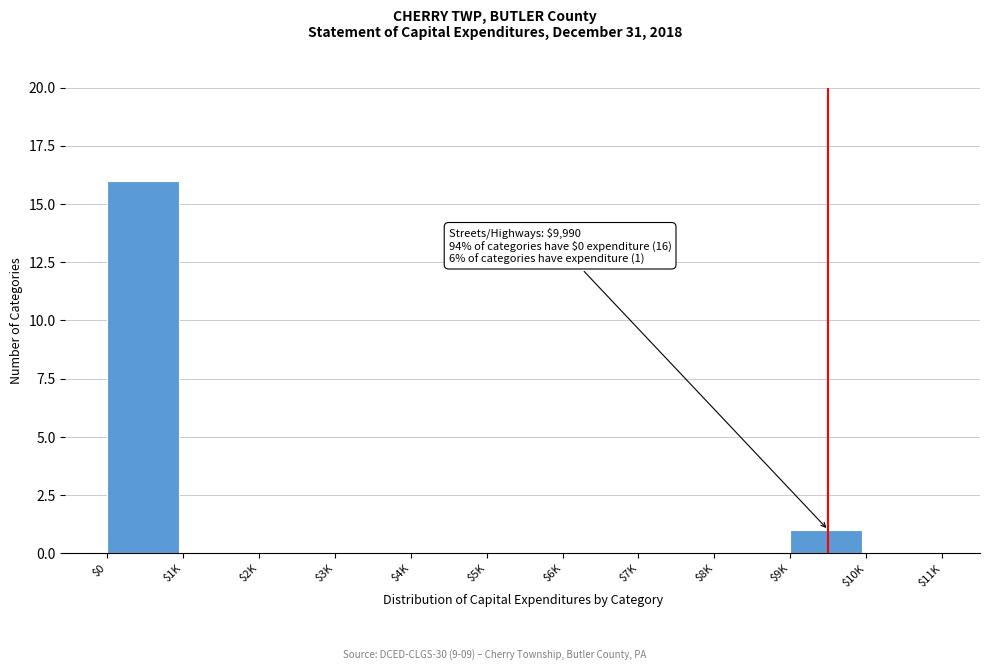

The value at $1K is 10. True or false?

False